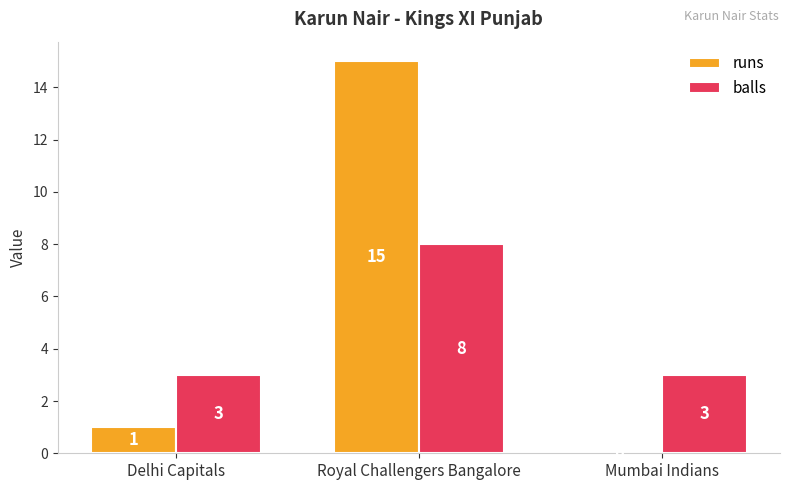

How many groups of bars are there?

3